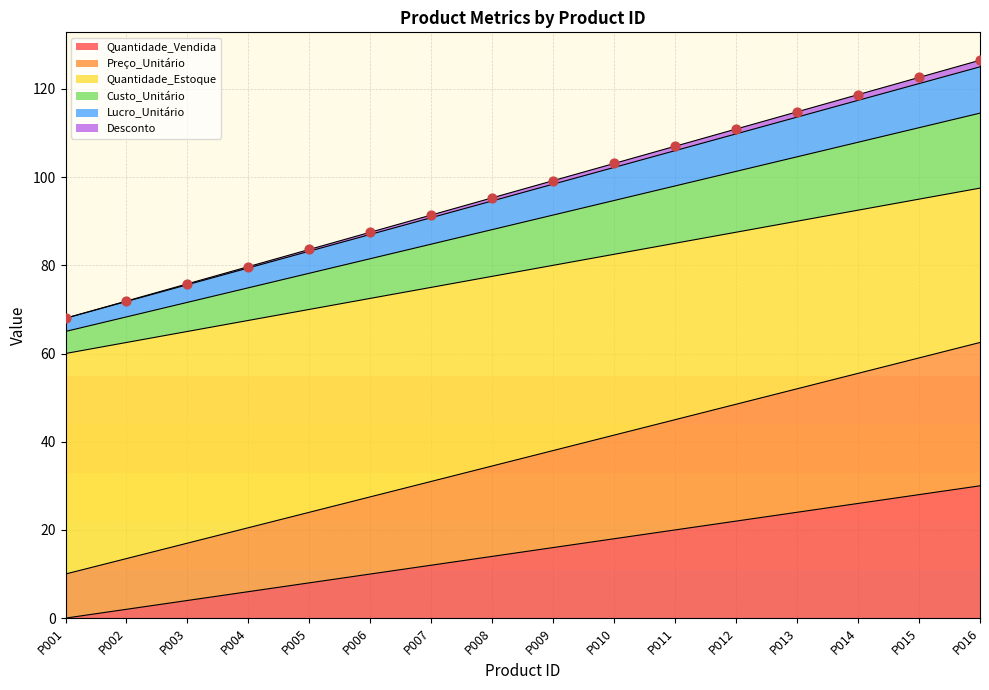

What is the highest value of the Quantidade_Vendida series?

30